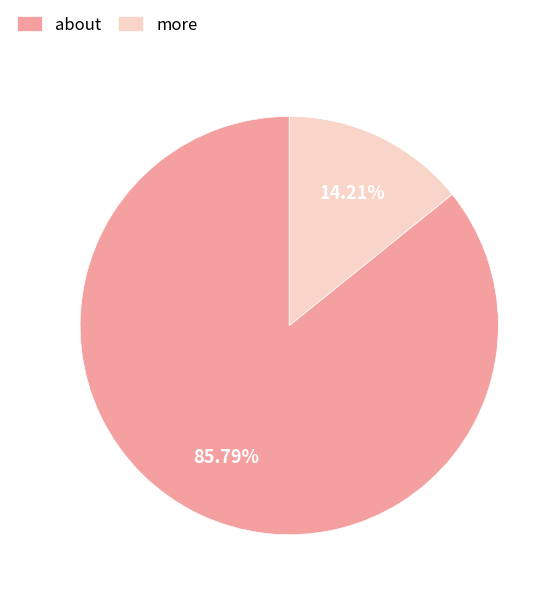

To the nearest percent, what is the difference between the more and about slice percentages?

72%